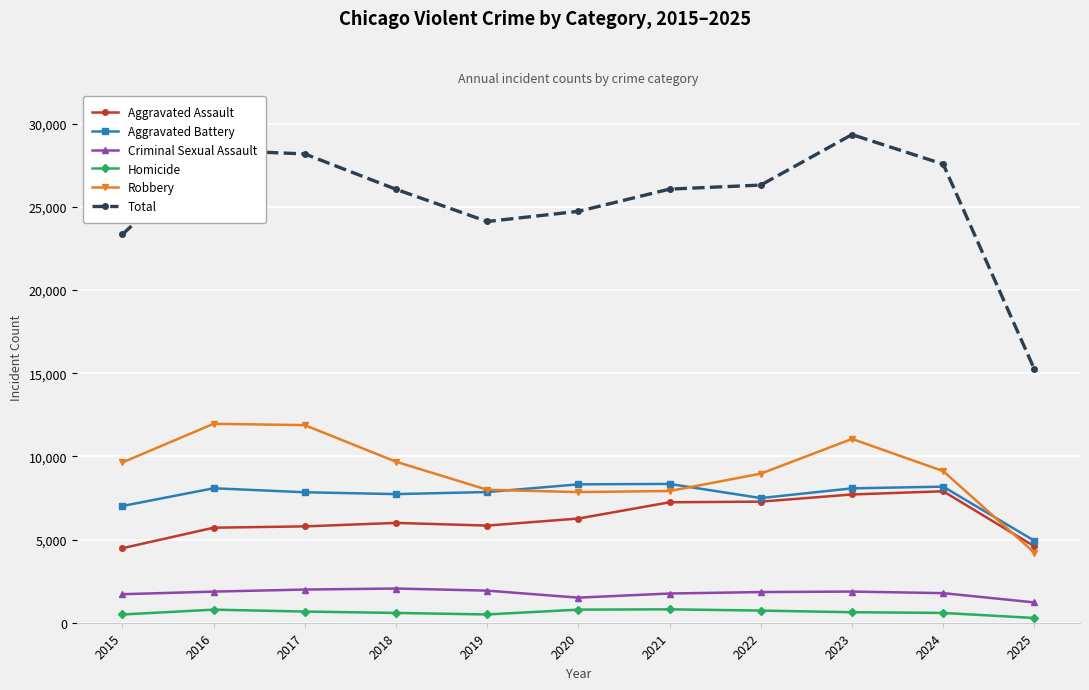

True or false: Total and Homicide intersect in this chart.

False